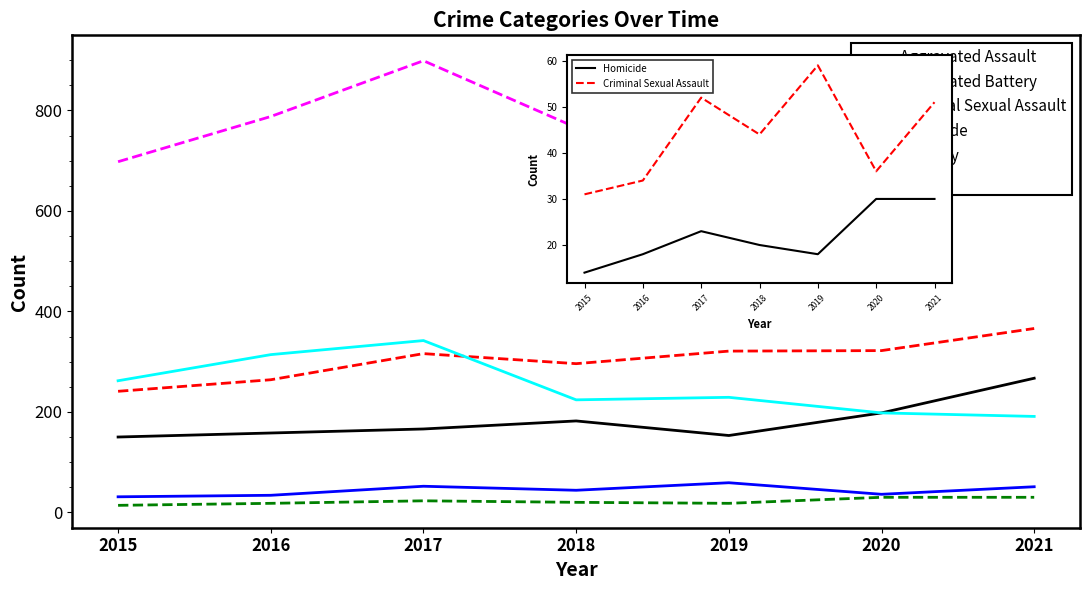

The value of Criminal Sexual Assault at 2016 is 34. True or false?

True